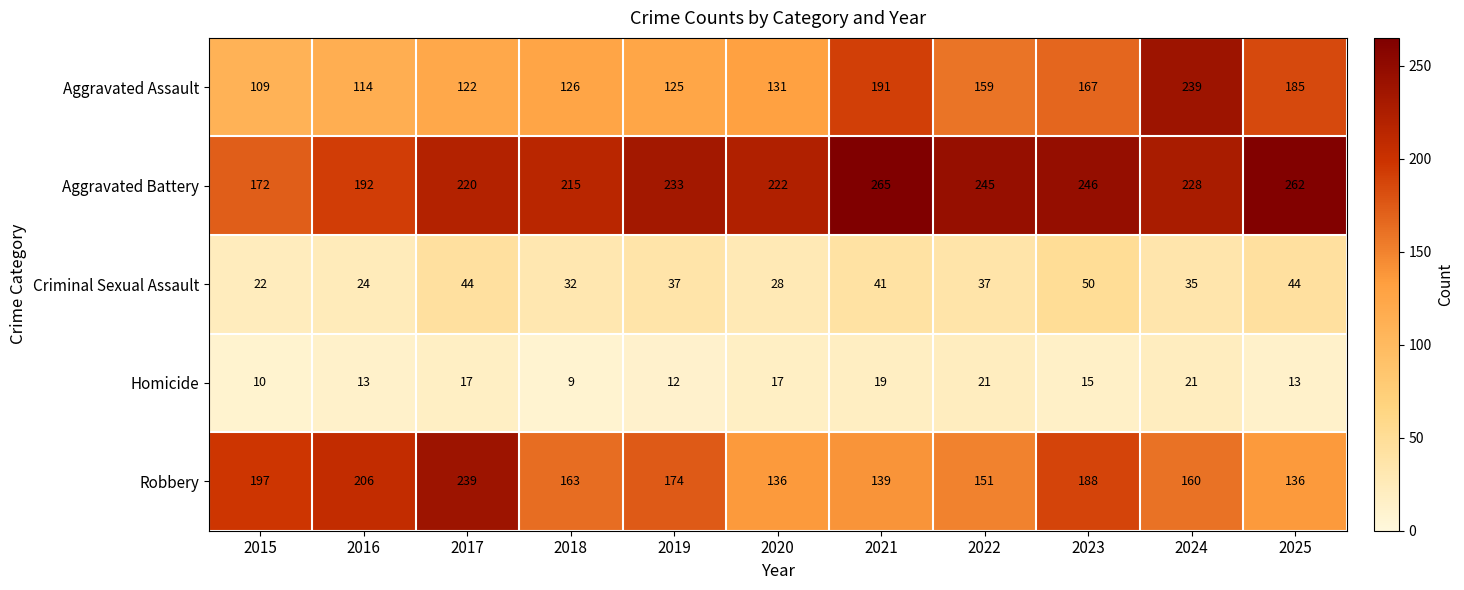

True or false: Aggravated Battery has a value of 265 at 2021.

True